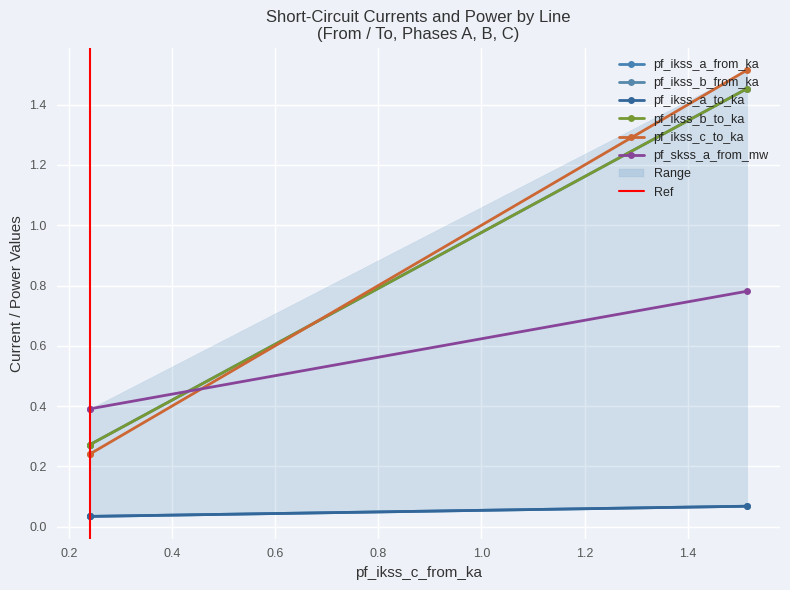

What are all the series names shown in the legend?

pf_ikss_a_from_ka, pf_ikss_b_from_ka, pf_ikss_a_to_ka, pf_ikss_b_to_ka, pf_ikss_c_to_ka, pf_skss_a_from_mw